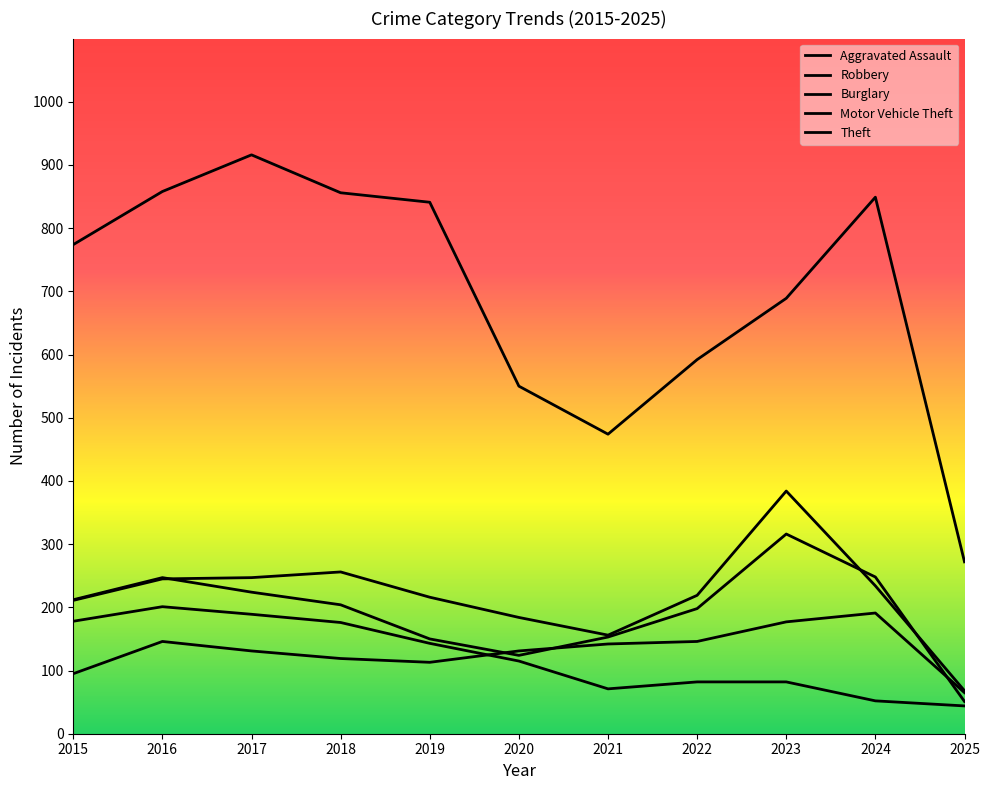

True or false: Theft has more than 2 points higher than both neighbors.

False